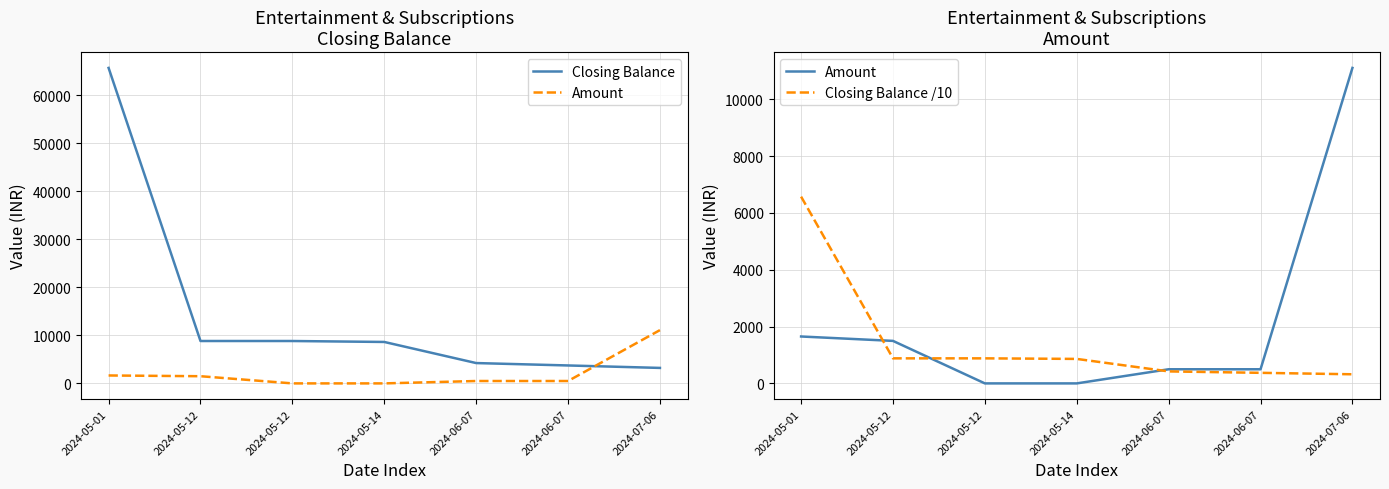

Rank the categories by Closing Balance /10 value from lowest to highest.

2024-07-06, 2024-06-07, 2024-06-07, 2024-05-14, 2024-05-12, 2024-05-12, 2024-05-01